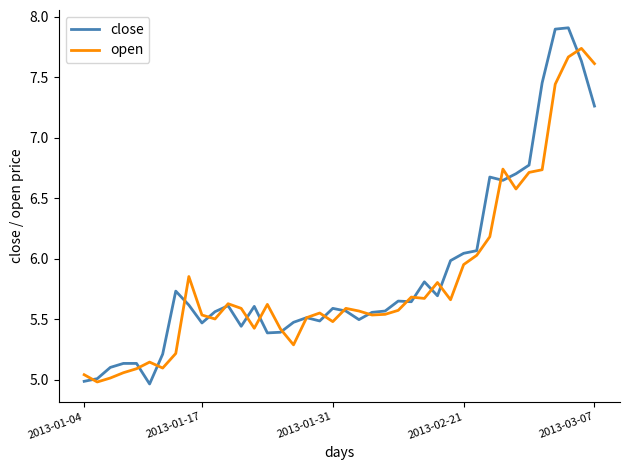

What is the maximum value for close?

7.9